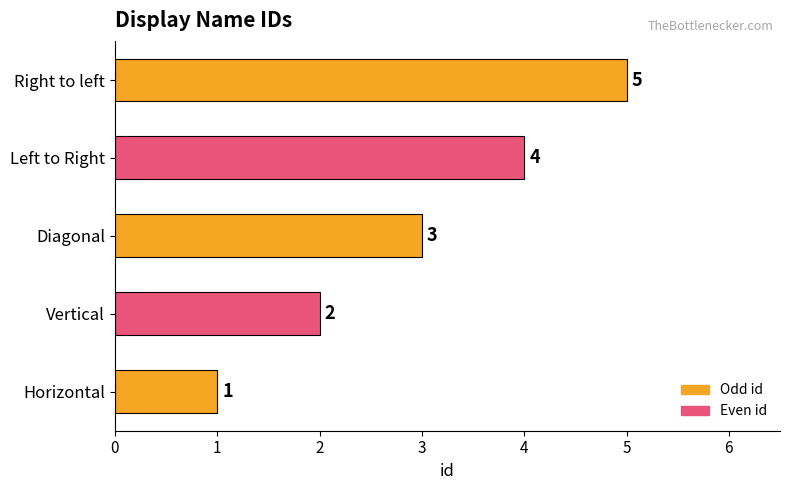

The chart shows a value of 4 at Left to Right. True or false?

True